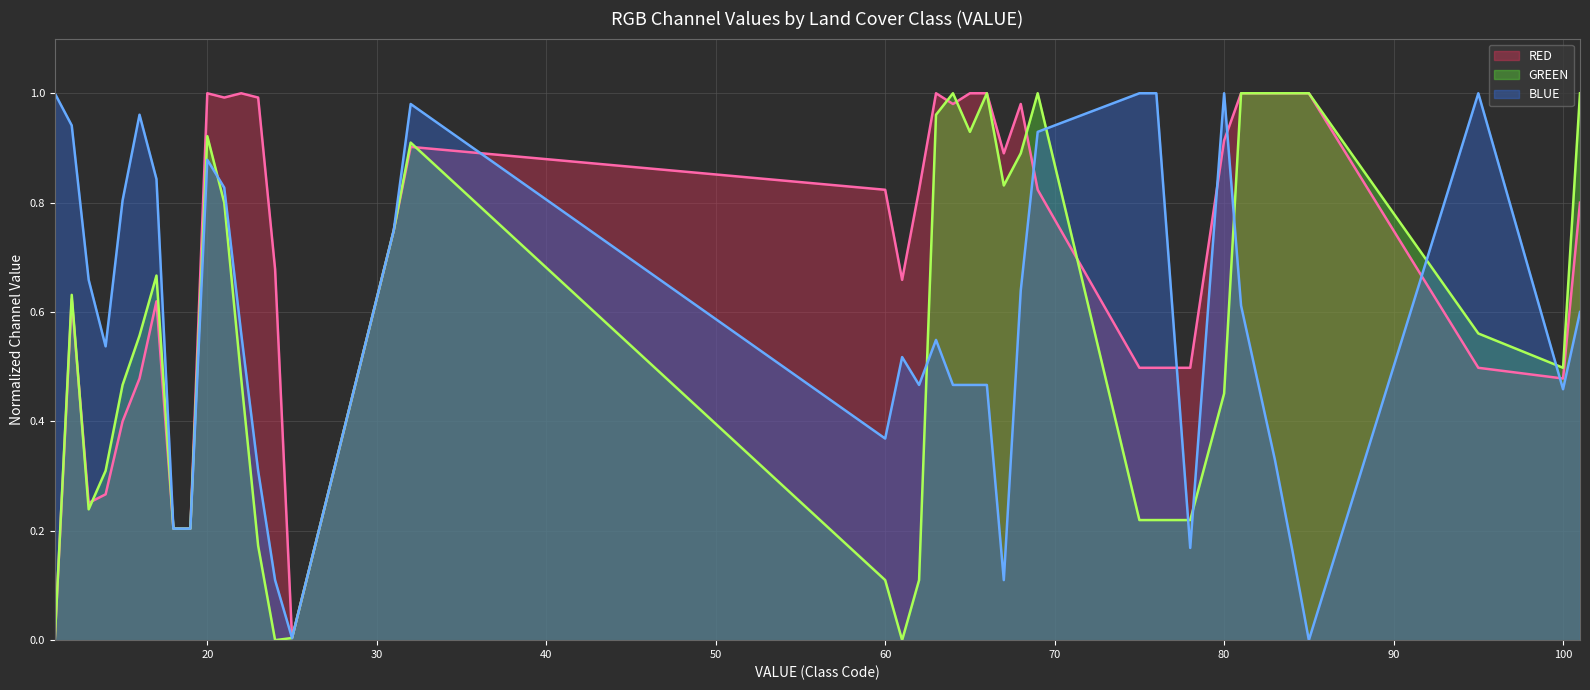

True or false: BLUE has a value of 0.7 at 13.

True